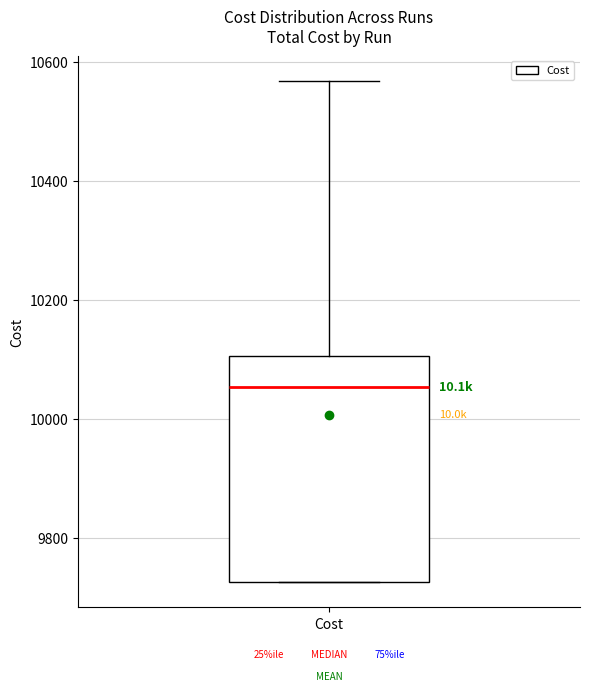

Where is the lower edge of the box for Cost on the y-axis? The values are not printed on the chart, so give them approximately, as read against the axis.

9720